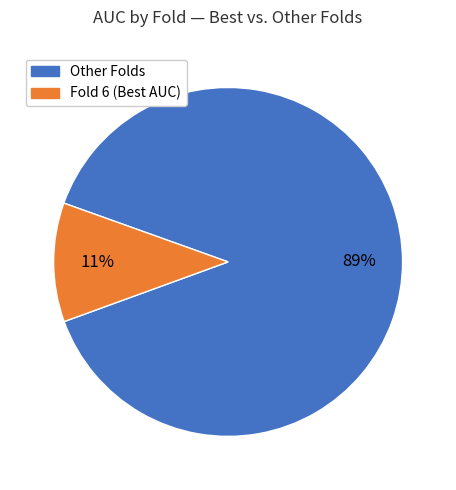

How many slices are in this pie chart?

2